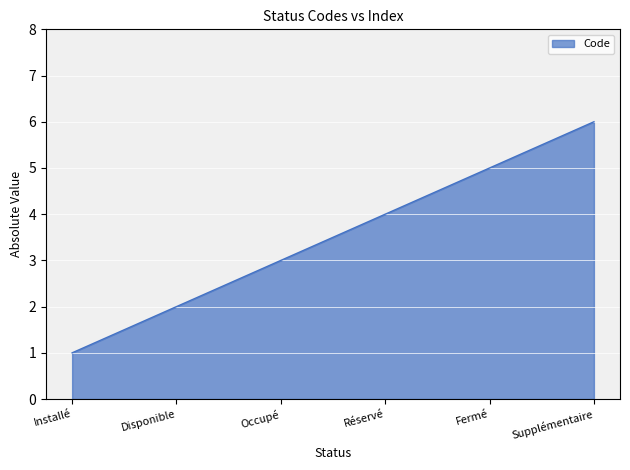

Does the chart display data point markers on the line(s)?

No